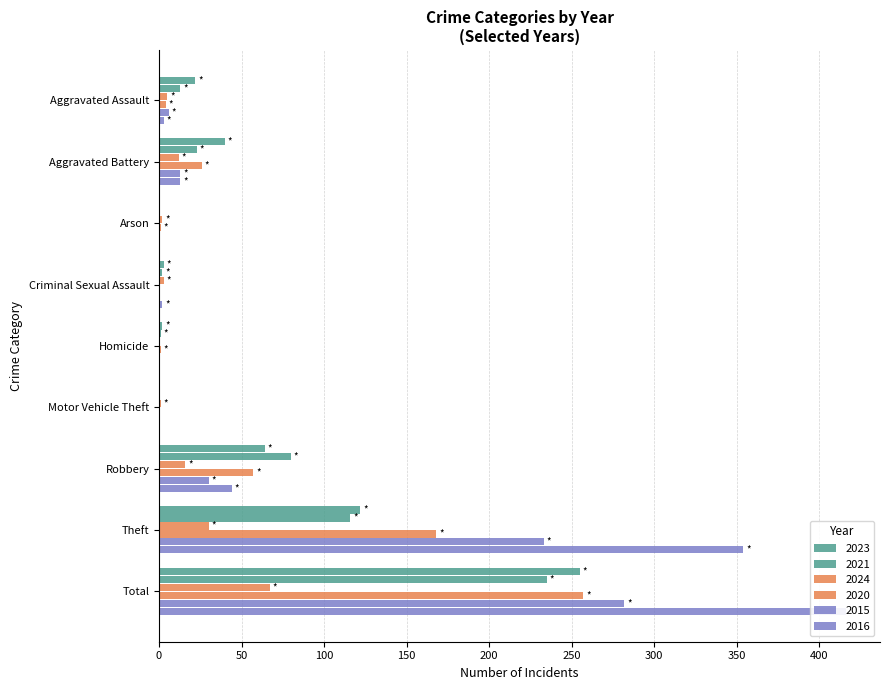

What is the difference between the highest and lowest values at Aggravated Assault?

19